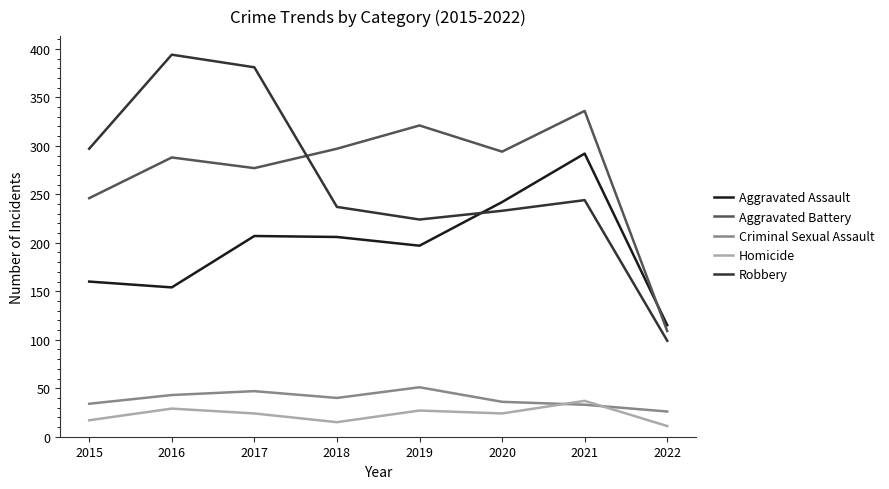

List the series in order of their peak value, lowest first.

Homicide, Criminal Sexual Assault, Aggravated Assault, Aggravated Battery, Robbery